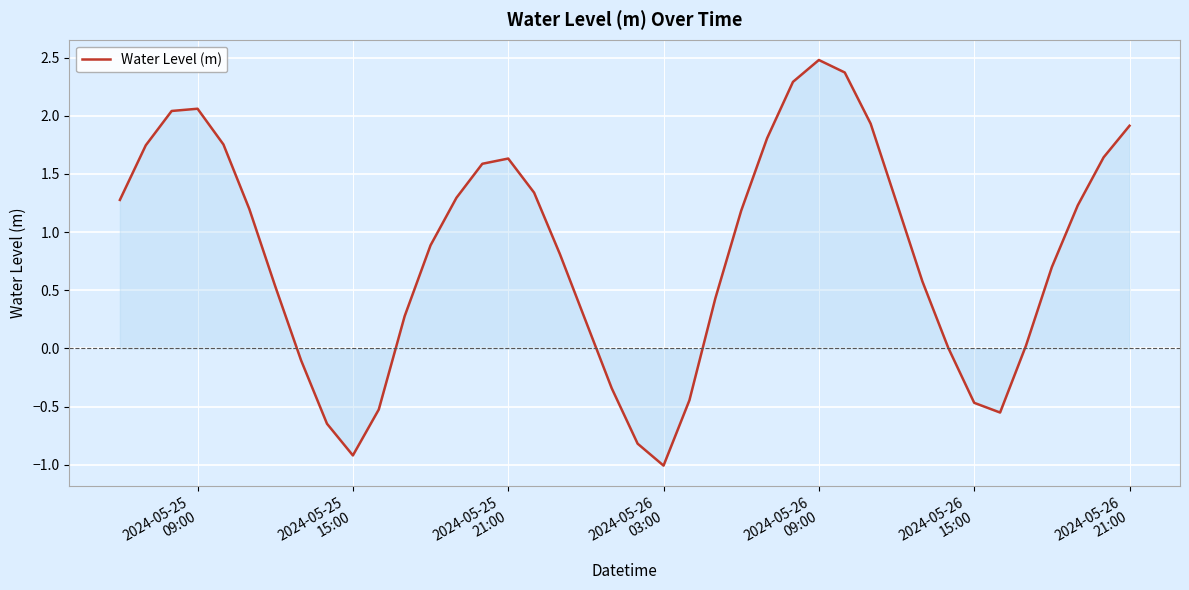

How many interior local valleys (lower than both neighbors) does the data have?

3